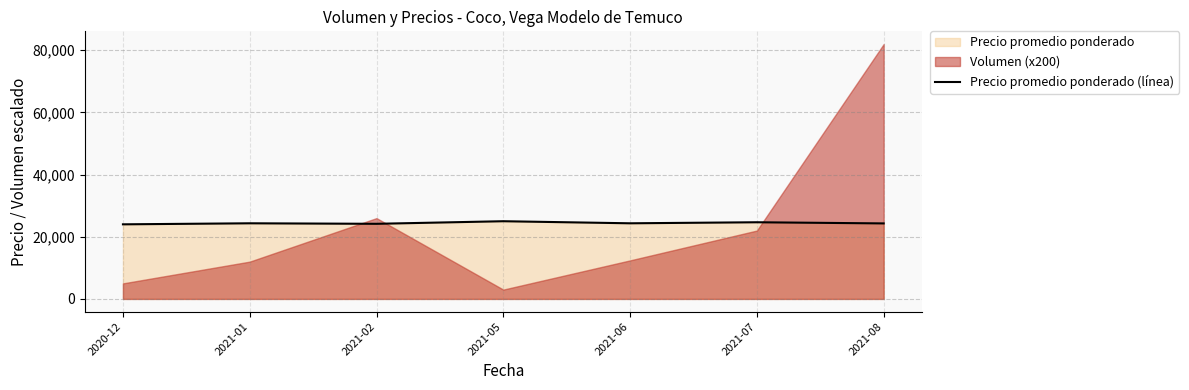

What is the change in value from 2021-05 to 2021-07?

-333.3